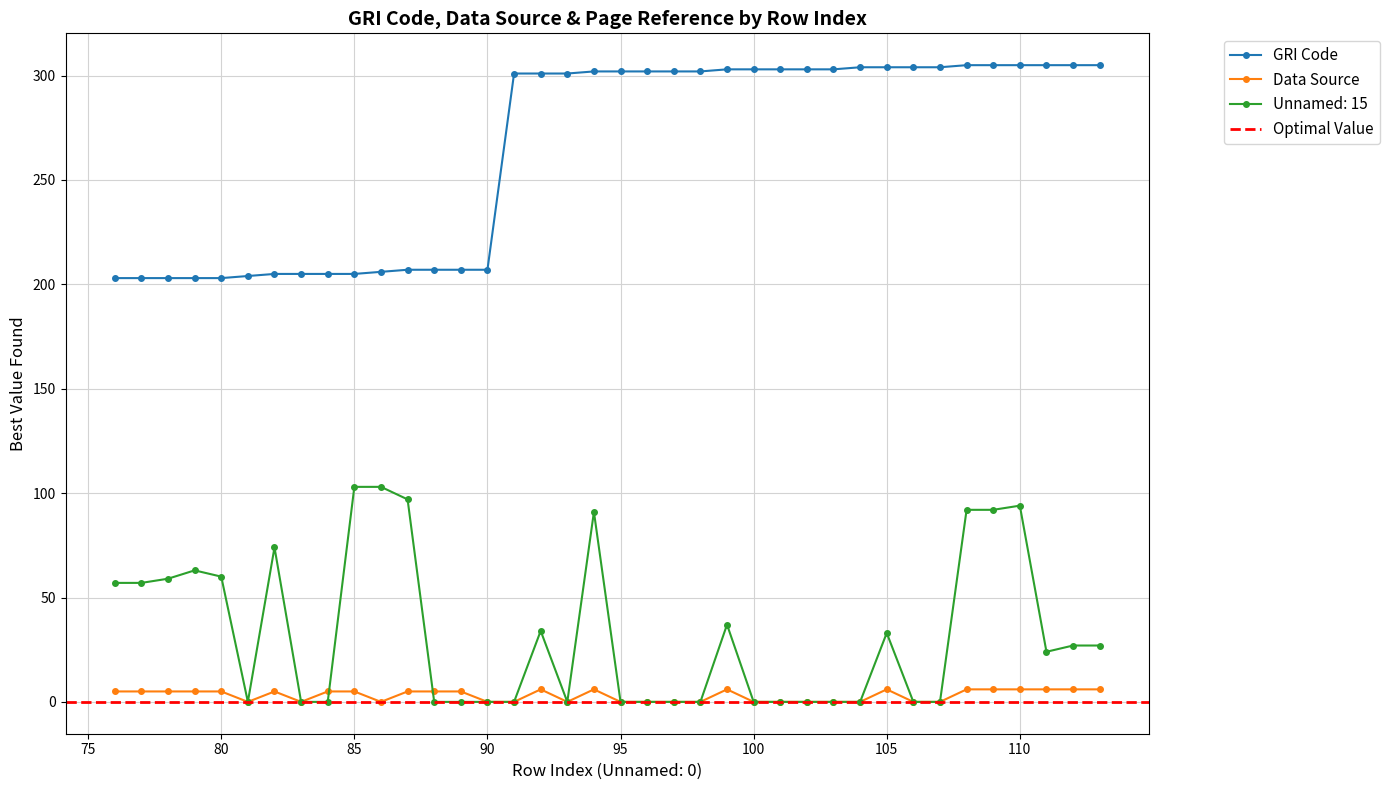

Where does the GRI Code series first go above 302?

99